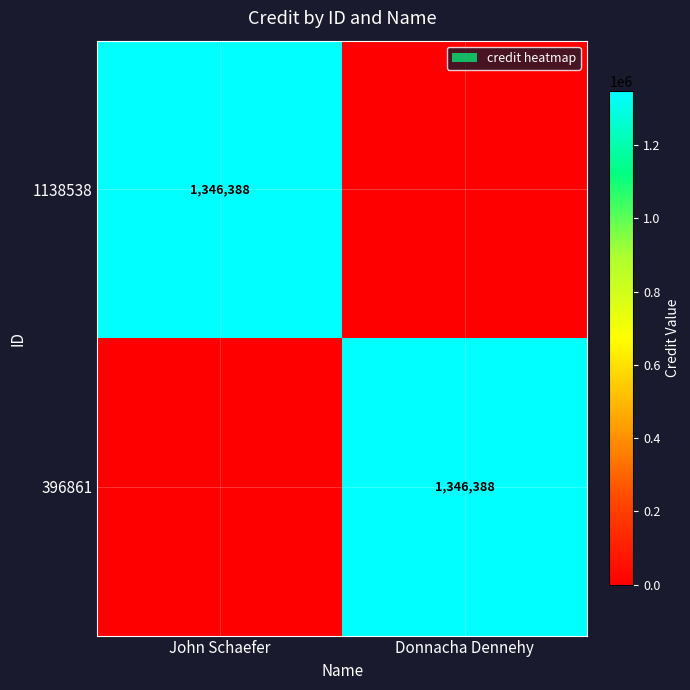

The value of 396861 at Donnacha Dennehy is 1346388. True or false?

True